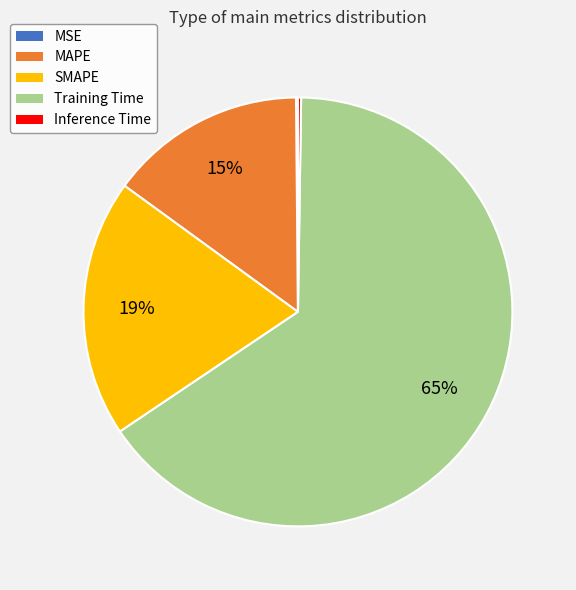

To the nearest percent, what is the average slice percentage?

20%